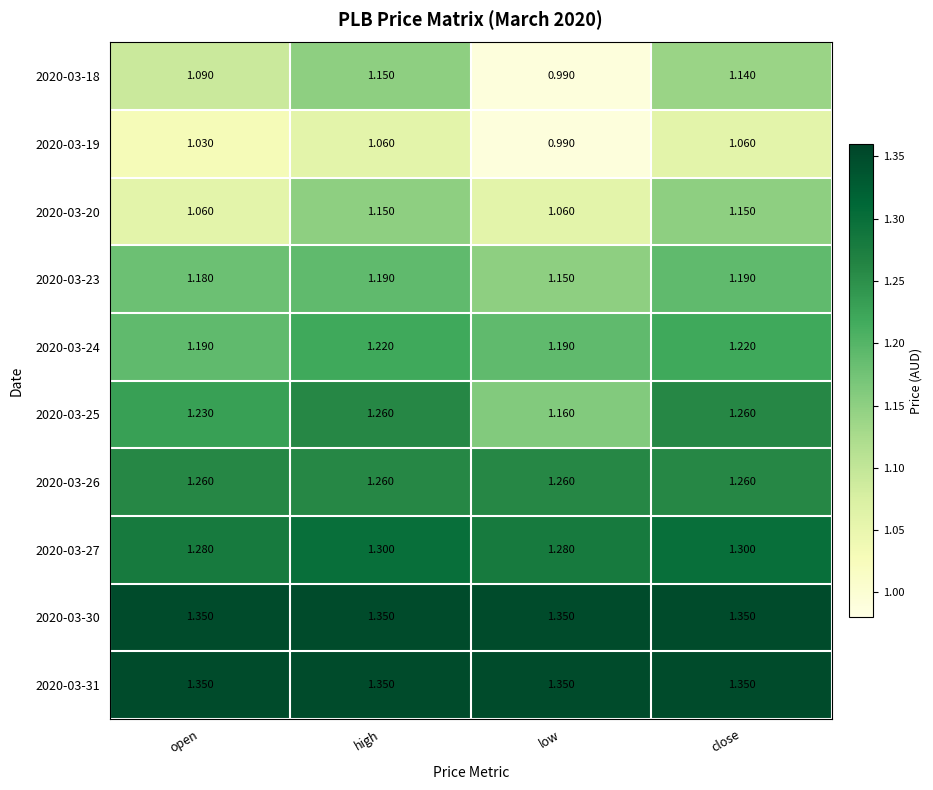

At which category does the chart reach its minimum across all series?

low